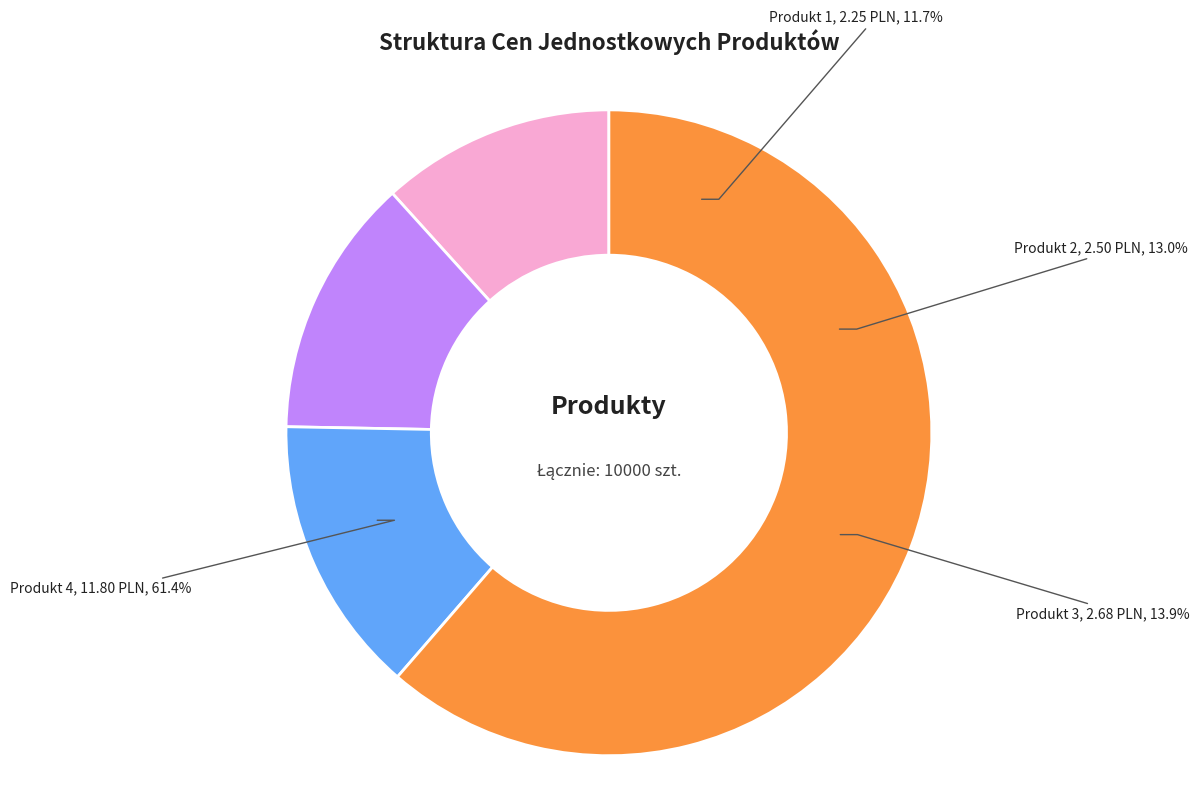

Which slice is the largest?

Produkt 4